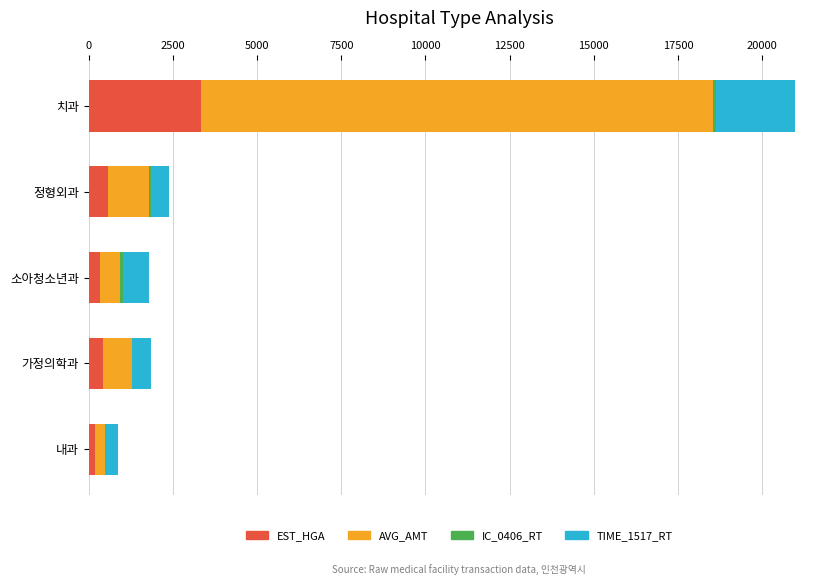

Is it true that EST_HGA equals 3334.4 at 치과?

True